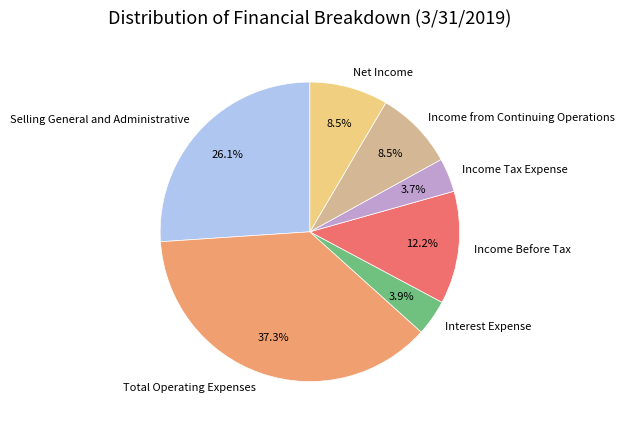

Count the number of slices in the pie.

7